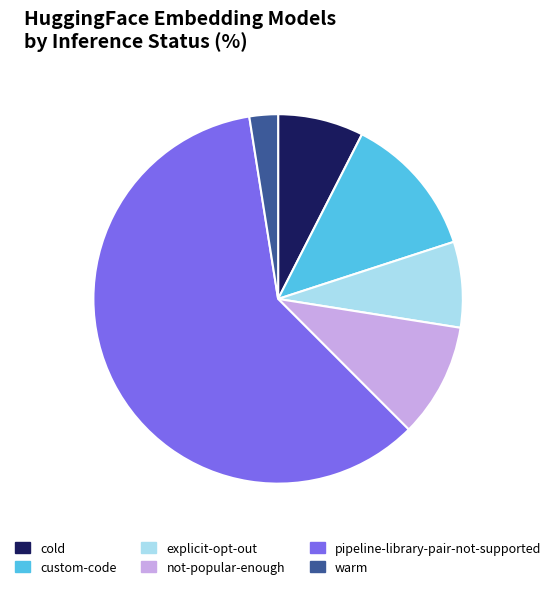

True or false: cold accounts for 1% of the total.

False